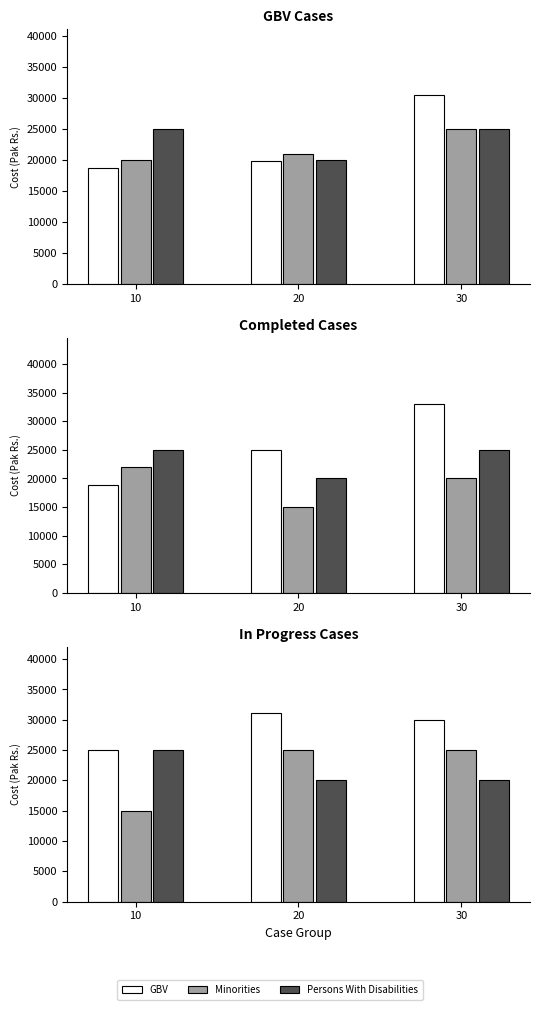

Does the chart contain stacked bars?

No